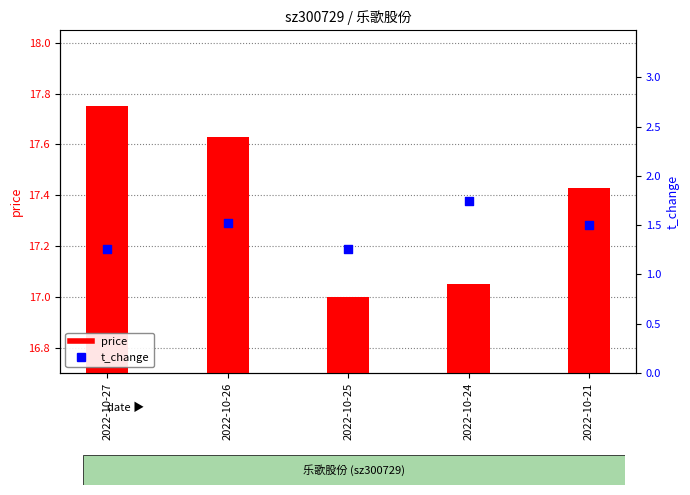

Which series has the largest Y range (max minus min)?

price